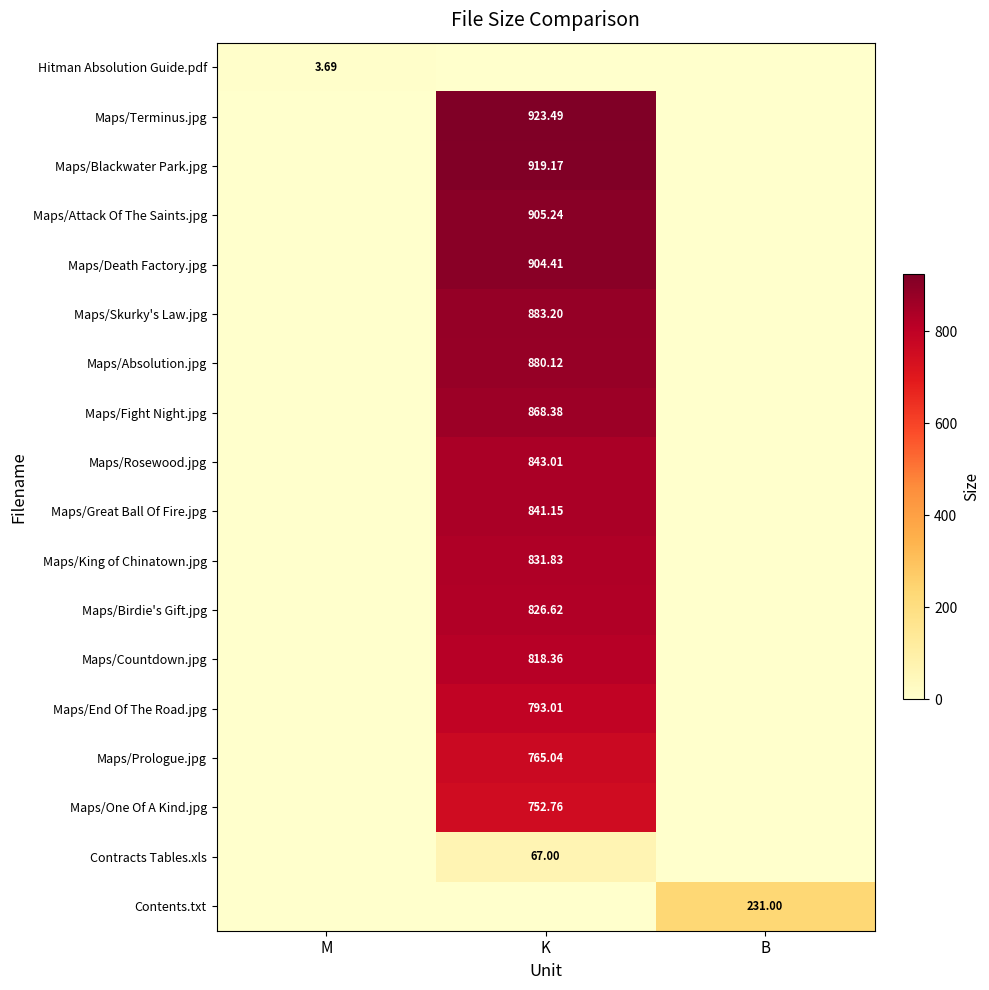

At how many categories does at least one series exceed 431?

1